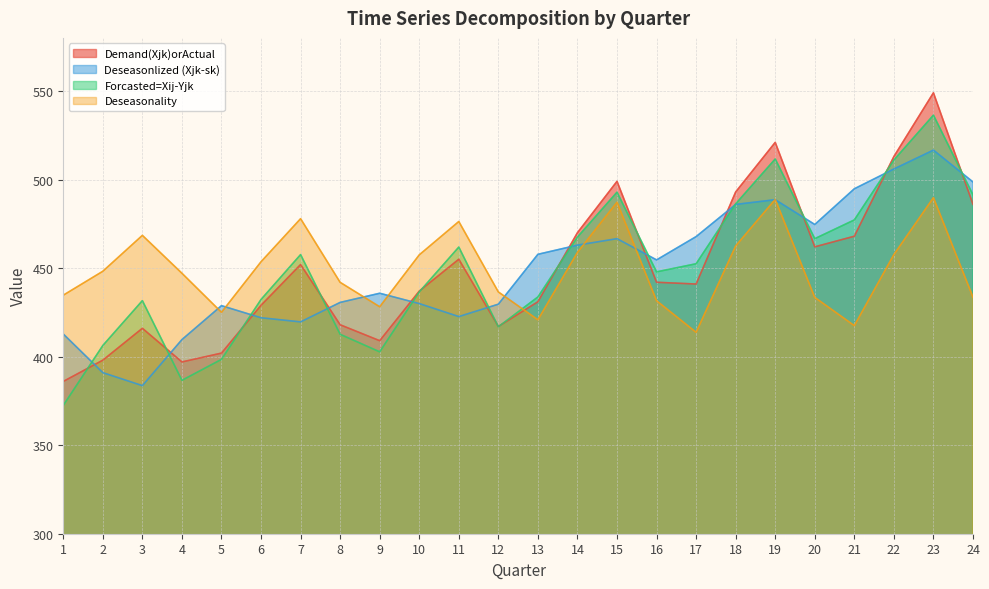

Where does the Demand(Xjk)orActual series first go above 442?

7